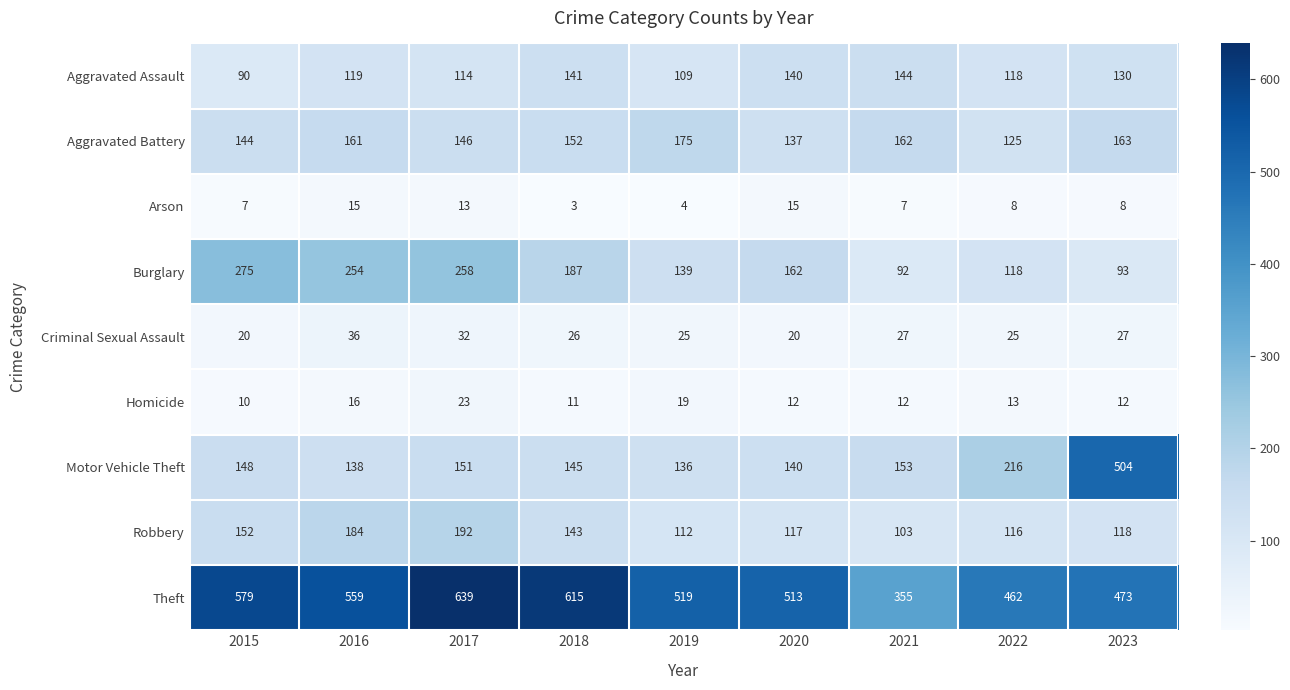

What is the spread (max minus min) of values at 2021?

348